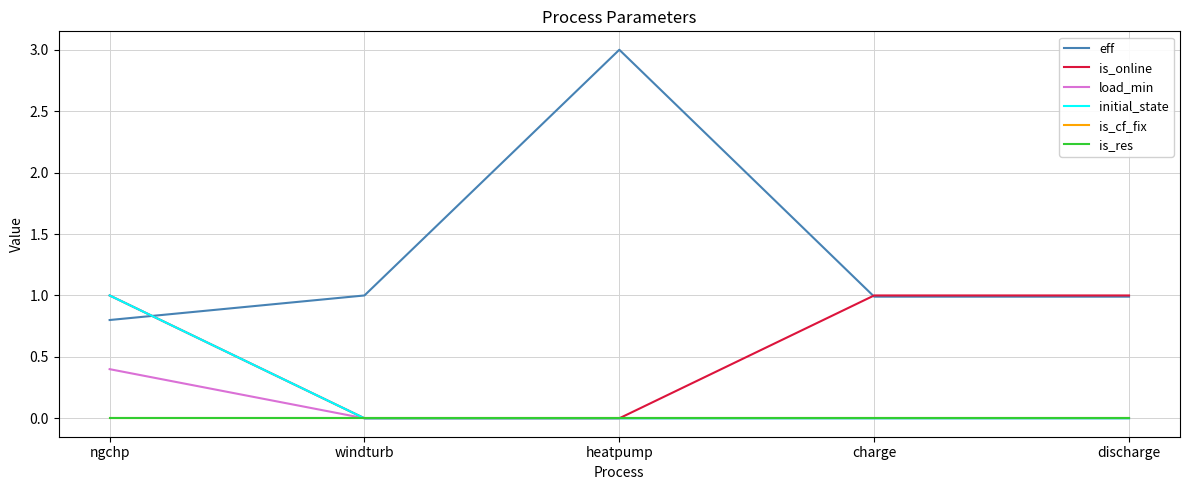

What is the average value of the initial_state series?

0.2